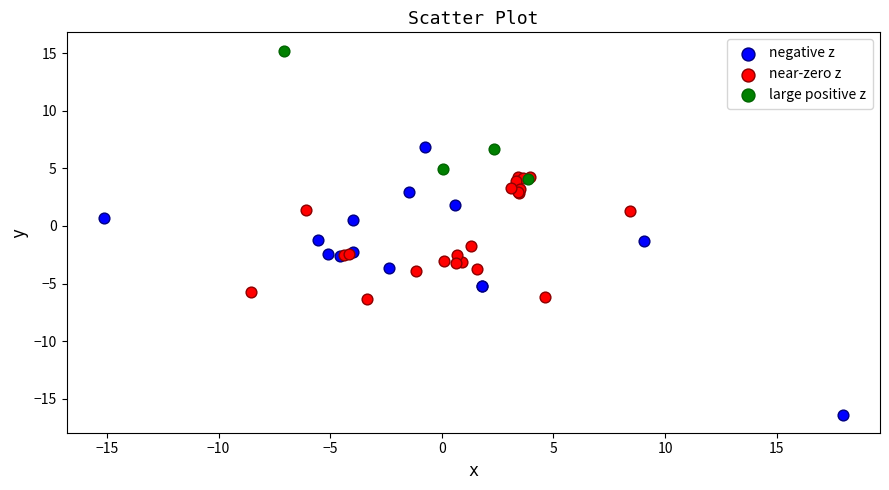

Which series has the largest Y range (max minus min)?

negative z